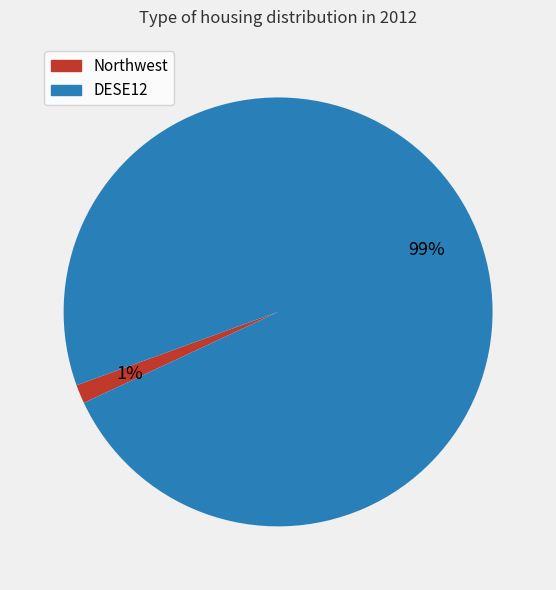

Is it true that Northwest is 1% of the pie?

True